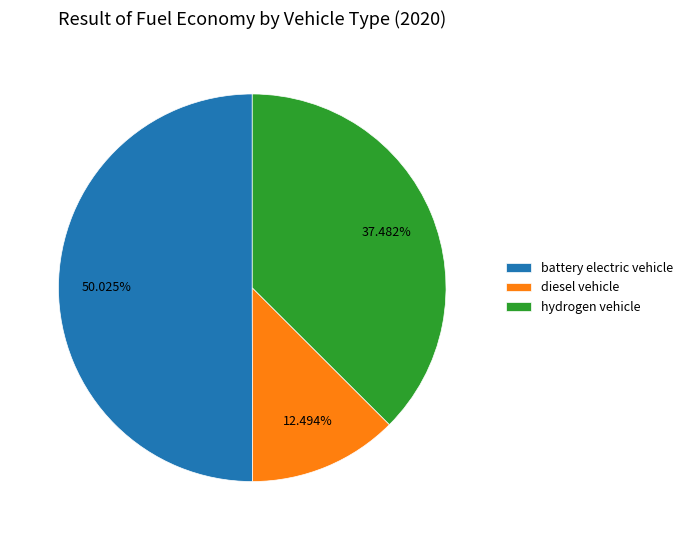

Is it true that battery electric vehicle is 57% of the pie?

False